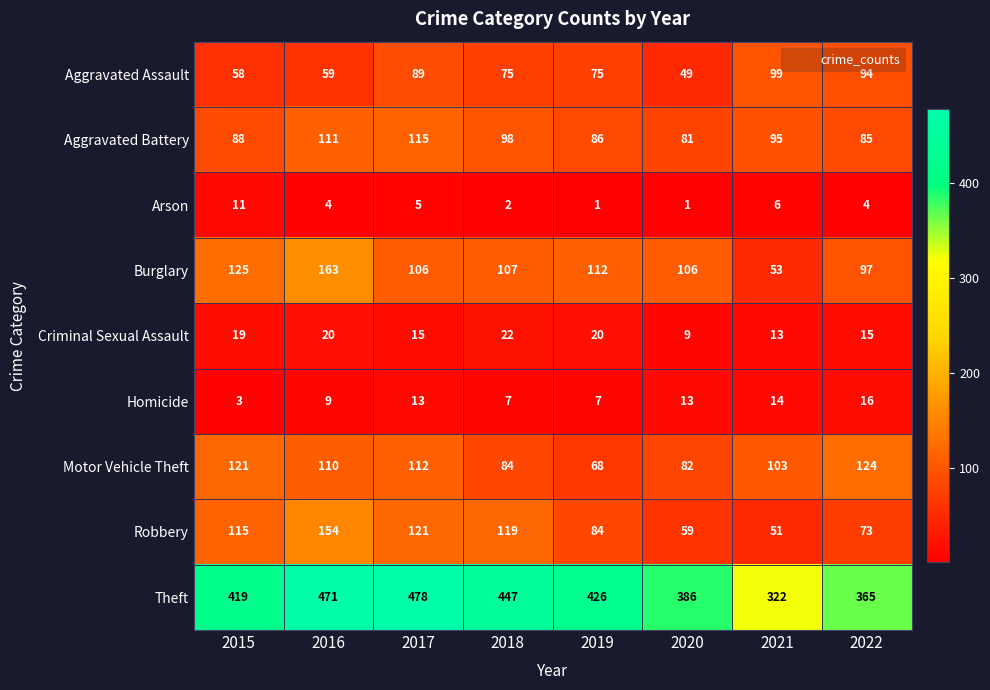

What is the greatest value displayed?

478